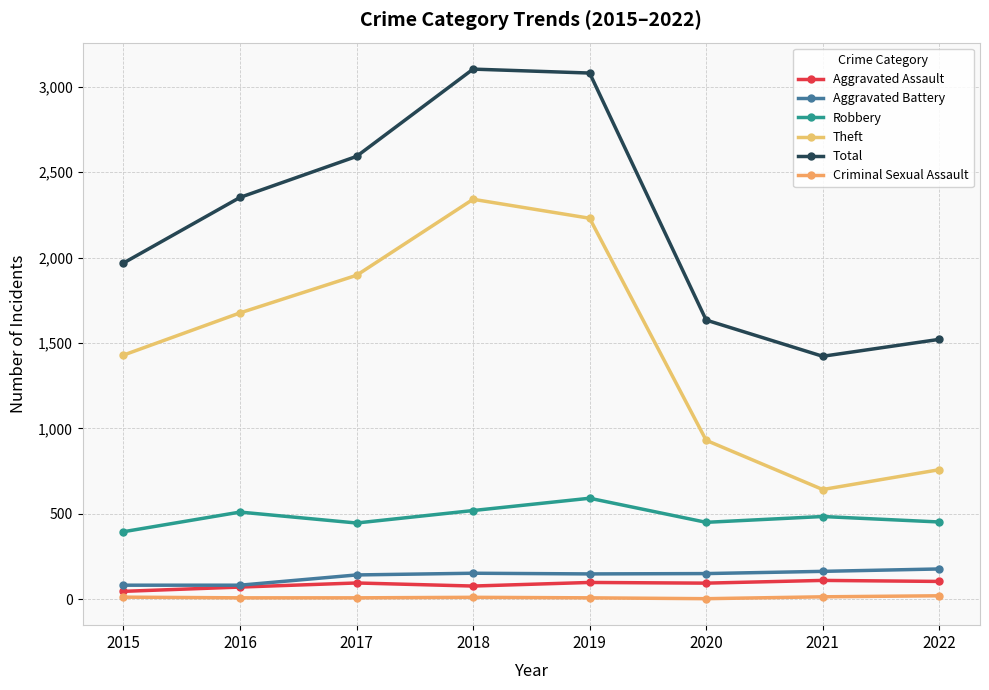

What is the value of the Criminal Sexual Assault point at the 3rd from the left?

8